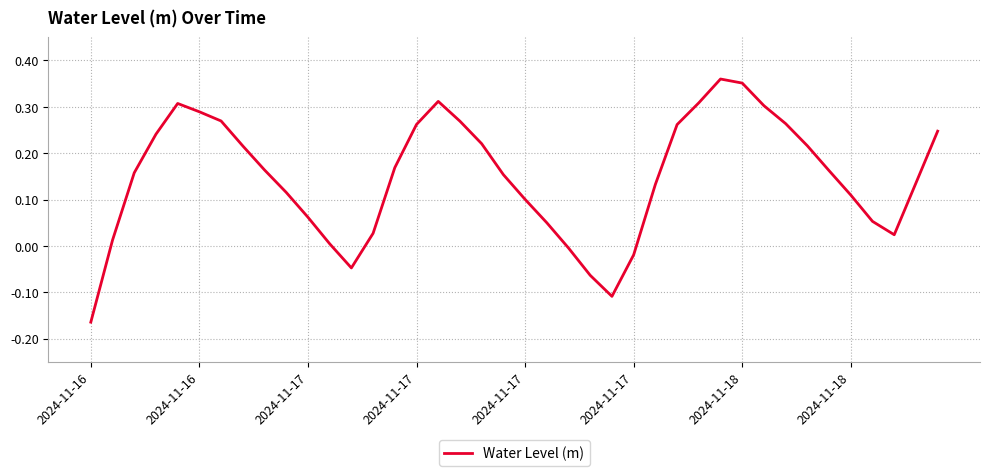

What is the difference between the maximum and minimum values?

0.5